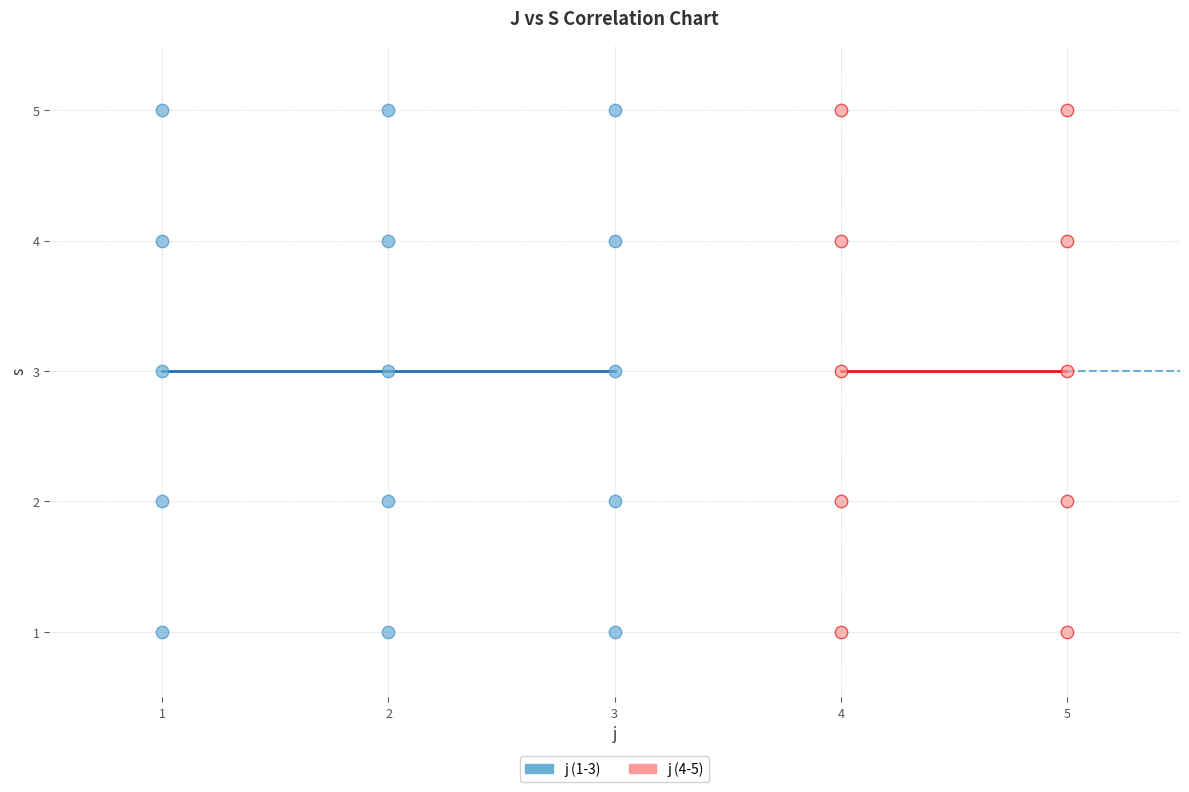

What are all the series names shown in the legend?

j (1-3), j (4-5)